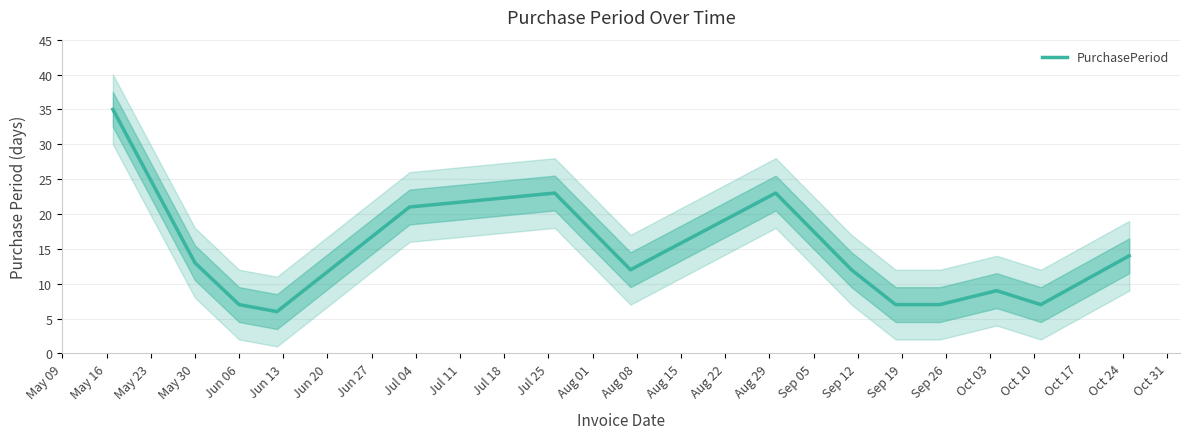

The value of PurchasePeriod at May 30 is 19. True or false?

False